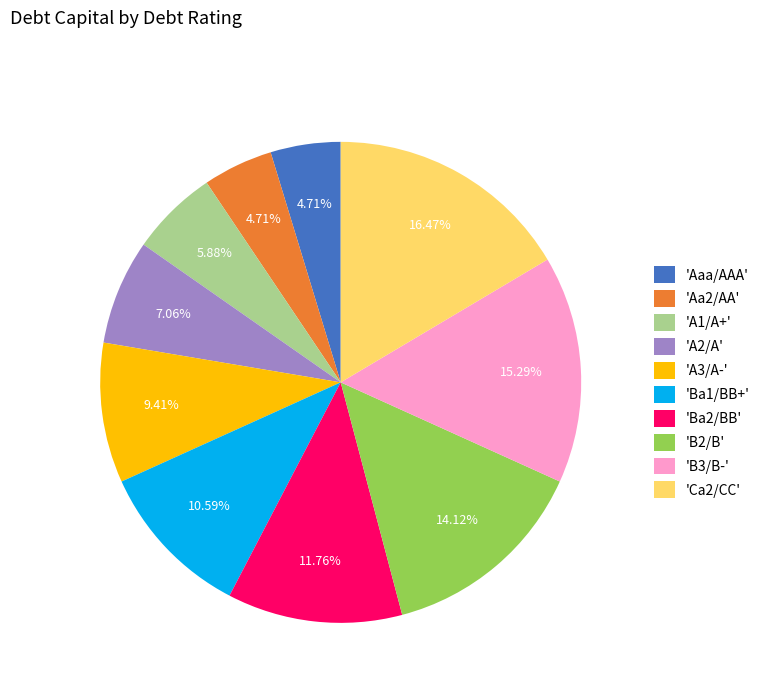

Is 'A3/A-' the majority of the pie?

No